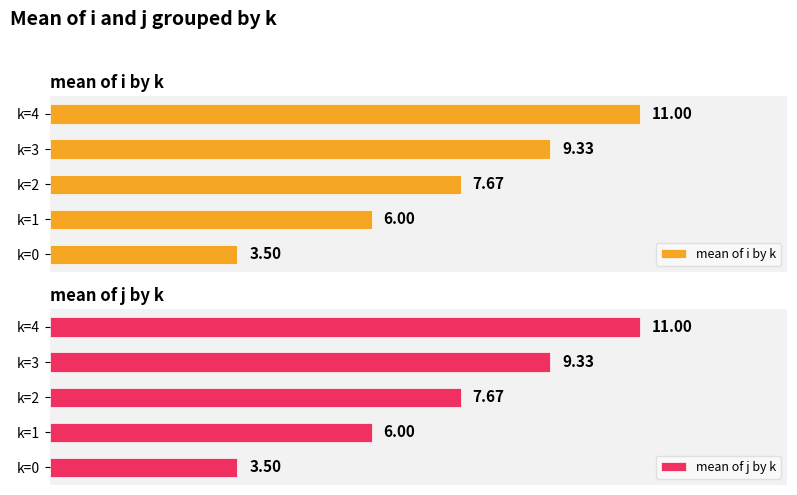

List the labels in order of mean of i by k value, largest first.

k=4, k=3, k=2, k=1, k=0